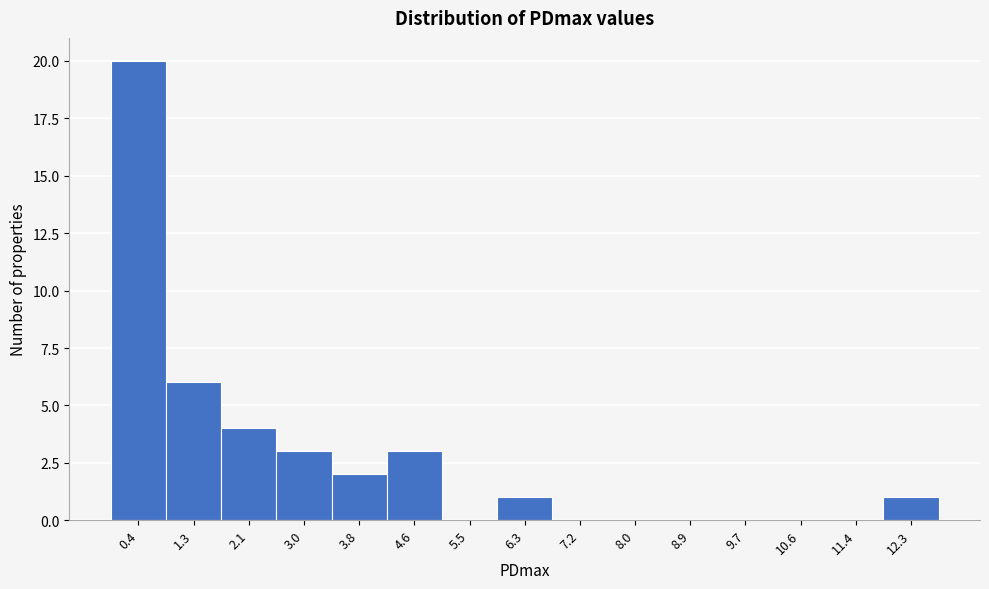

Reading left to right, transcribe this chart: for each bar, give the range it covers on the x-axis and its height. Neither the bar edges nor the heights are printed on the chart, so give them approximately, as read against the axes.

0.0 to 0.8: 20
0.8 to 1.7: 6
1.7 to 2.5: 4
2.5 to 3.4: 3
3.4 to 4.2: 2
4.2 to 5.1: 3
5.1 to 5.9: 0
5.9 to 6.8: 1
6.8 to 7.6: 0
7.6 to 8.5: 0
8.5 to 9.3: 0
9.3 to 10.1: 0
10.1 to 11.0: 0
11.0 to 11.8: 0
11.8 to 12.7: 1